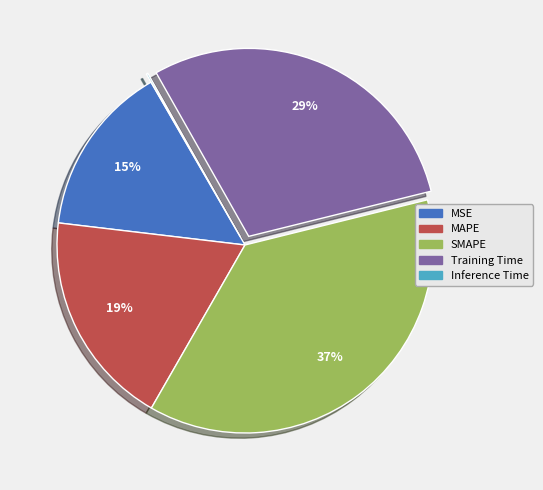

Is there any slice that represents more than half of the pie?

No